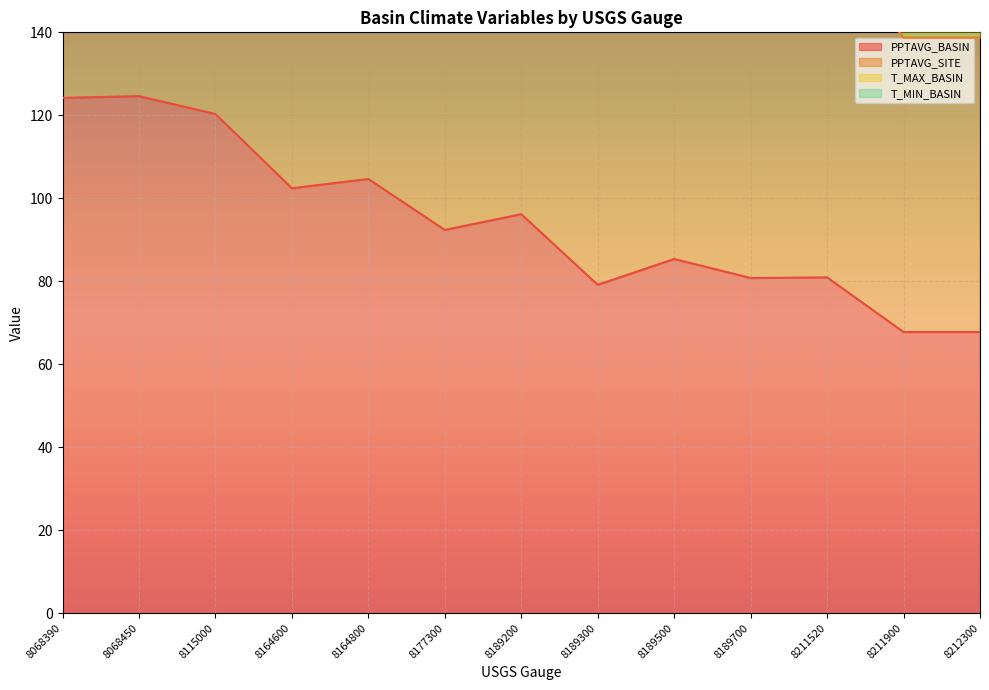

Reading left to right, what are all the values shown in this chart?

PPTAVG_BASIN: 8068390=124.2	8068450=124.6	8115000=120.3	8164600=102.4	8164800=104.7	8177300=92.4	8189200=96.2	8189300=79.1	8189500=85.4	8189700=80.8	8211520=80.9	8211900=67.8	8212300=67.8
PPTAVG_SITE: 8068390=275.4	8068450=276.1	8115000=267.9	8164600=235.2	8164800=239.8	8177300=213.4	8189200=221.2	8189300=190.6	8189500=212.5	8189700=191.5	8211520=190.3	8211900=167.3	8212300=167.3